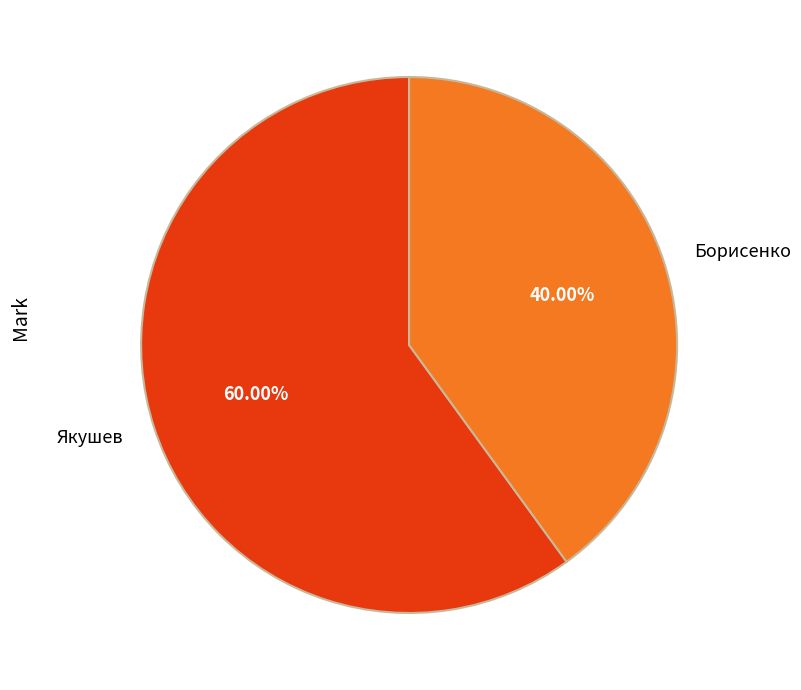

Does any single category account for the majority?

Yes